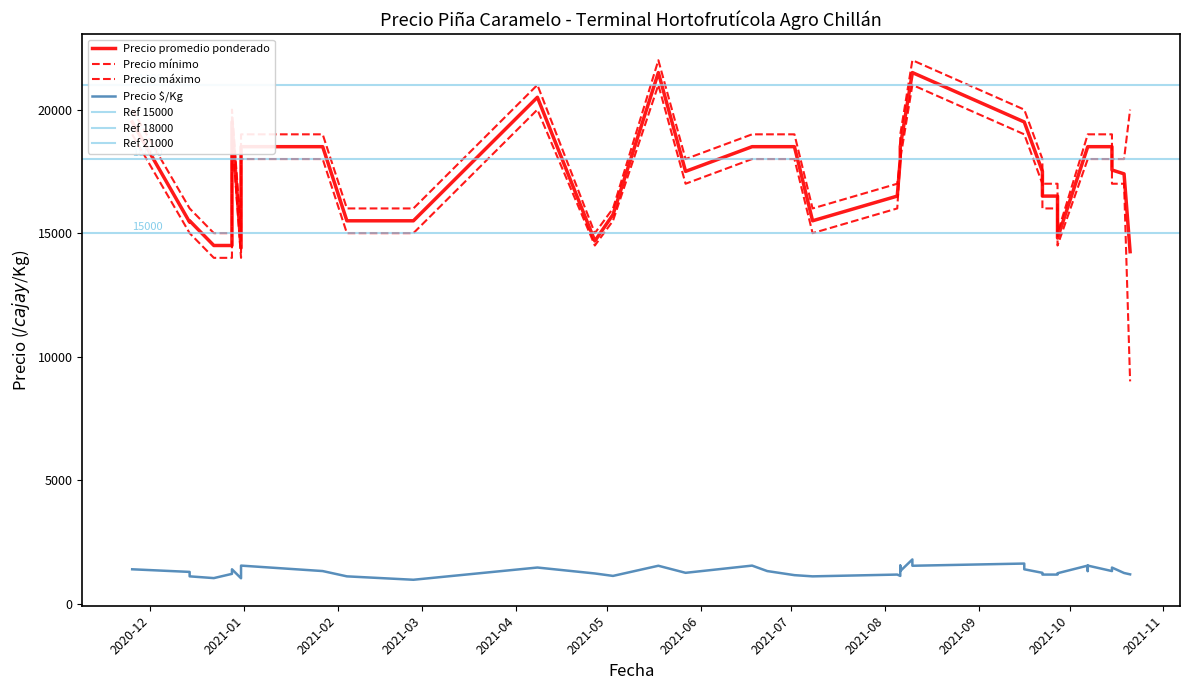

Reading left to right, what are all the values shown in this chart?

Precio $/Kg: 2020-12-14=1287	2020-12-14=1107	2020-12-22=1036	2020-12-28=1393	2020-12-28=1208	2020-12-31=1029	2020-12-31=1542	2021-01-27=1321	2021-02-04=1107	2021-02-26=969	2021-04-08=1464	2021-04-27=1224	2021-05-03=1125	2021-05-18=1536	2021-05-27=1250	2021-06-18=1542	2021-06-23=1321	2021-07-02=1156	2021-07-08=1107	2021-08-05=1179	2021-08-05=1179	2021-08-06=1542	2021-08-06=1321	2021-08-06=1125	2021-08-10=1792	2021-08-10=1536	2021-09-16=1625	2021-09-16=1393	2021-09-22=1250	2021-09-22=1179	2021-09-27=1233	2021-09-27=1179	2021-10-07=1542	2021-10-07=1321	2021-10-07=1542	2021-10-15=1321	2021-10-15=1463	2021-10-19=1243	2021-10-21=1188	2020-11-25=1393
Precio promedio ponderado: 2020-12-14=15444	2020-12-14=15500	2020-12-22=14500	2020-12-28=19500	2020-12-28=14500	2020-12-31=14400	2020-12-31=18500	2021-01-27=18500	2021-02-04=15500	2021-02-26=15500	2021-04-08=20500	2021-04-27=14682	2021-05-03=15750	2021-05-18=21500	2021-05-27=17500	2021-06-18=18500	2021-06-23=18500	2021-07-02=18500	2021-07-08=15500	2021-08-05=16500	2021-08-05=16500	2021-08-06=18500	2021-08-06=18500	2021-08-06=18000	2021-08-10=21500	2021-08-10=21500	2021-09-16=19500	2021-09-16=19500	2021-09-22=17500	2021-09-22=16500	2021-09-27=14800	2021-09-27=16500	2021-10-07=18500	2021-10-07=18500	2021-10-07=18500	2021-10-15=18500	2021-10-15=17556	2021-10-19=17400	2021-10-21=14250	2020-11-25=19500
Precio mínimo: 2020-12-14=15000	2020-12-14=15000	2020-12-22=14000	2020-12-28=19000	2020-12-28=14000	2020-12-31=14000	2020-12-31=18000	2021-01-27=18000	2021-02-04=15000	2021-02-26=15000	2021-04-08=20000	2021-04-27=14500	2021-05-03=15500	2021-05-18=21000	2021-05-27=17000	2021-06-18=18000	2021-06-23=18000	2021-07-02=18000	2021-07-08=15000	2021-08-05=16000	2021-08-05=16000	2021-08-06=18000	2021-08-06=18000	2021-08-06=18000	2021-08-10=21000	2021-08-10=21000	2021-09-16=19000	2021-09-16=19000	2021-09-22=17000	2021-09-22=16000	2021-09-27=14500	2021-09-27=16000	2021-10-07=18000	2021-10-07=18000	2021-10-07=18000	2021-10-15=18000	2021-10-15=17000	2021-10-19=17000	2021-10-21=9000	2020-11-25=19000
Precio máximo: 2020-12-14=16000	2020-12-14=16000	2020-12-22=15000	2020-12-28=20000	2020-12-28=15000	2020-12-31=15000	2020-12-31=19000	2021-01-27=19000	2021-02-04=16000	2021-02-26=16000	2021-04-08=21000	2021-04-27=15000	2021-05-03=16000	2021-05-18=22000	2021-05-27=18000	2021-06-18=19000	2021-06-23=19000	2021-07-02=19000	2021-07-08=16000	2021-08-05=17000	2021-08-05=17000	2021-08-06=19000	2021-08-06=19000	2021-08-06=18000	2021-08-10=22000	2021-08-10=22000	2021-09-16=20000	2021-09-16=20000	2021-09-22=18000	2021-09-22=17000	2021-09-27=15000	2021-09-27=17000	2021-10-07=19000	2021-10-07=19000	2021-10-07=19000	2021-10-15=19000	2021-10-15=18000	2021-10-19=18000	2021-10-21=20000	2020-11-25=20000